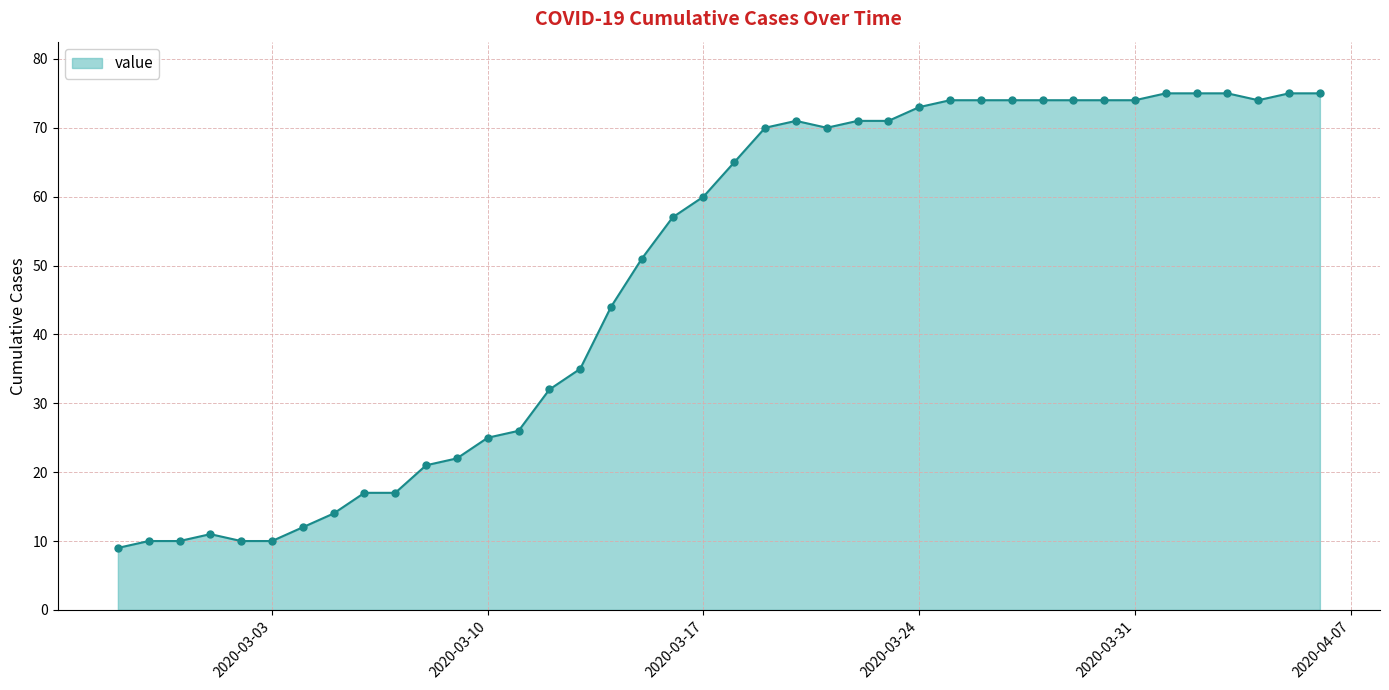

What is the value of the 20th point from the left?

60